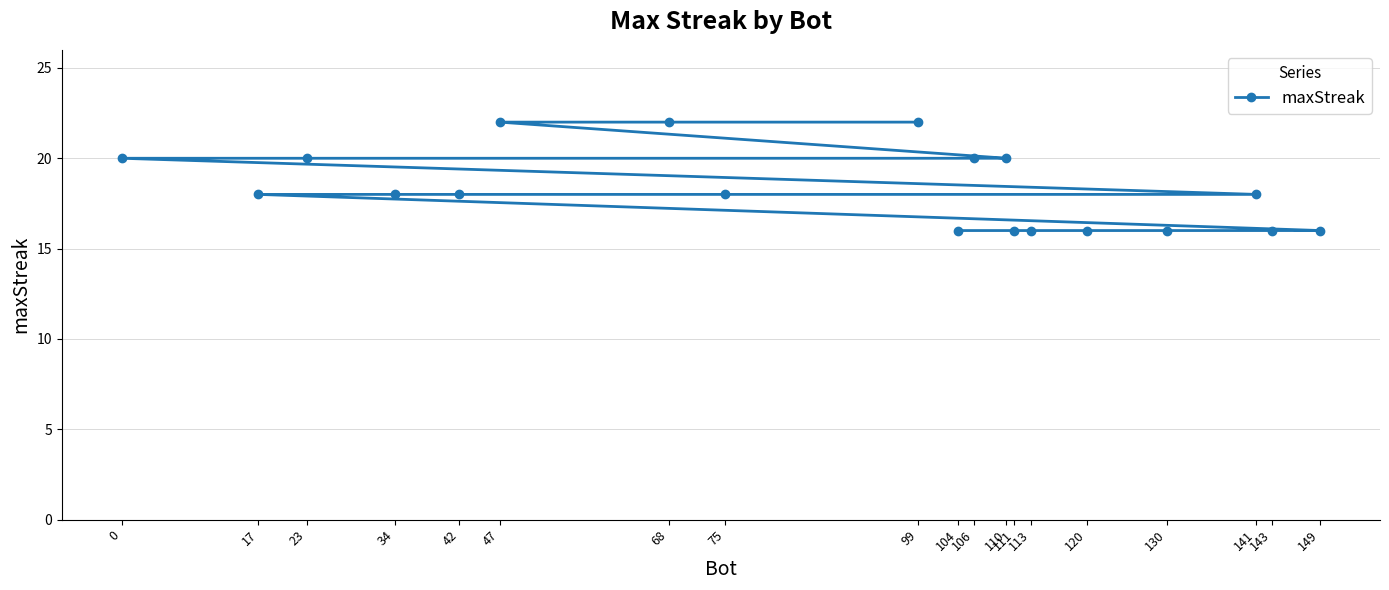

Which has a higher value, 68 or 143?

68